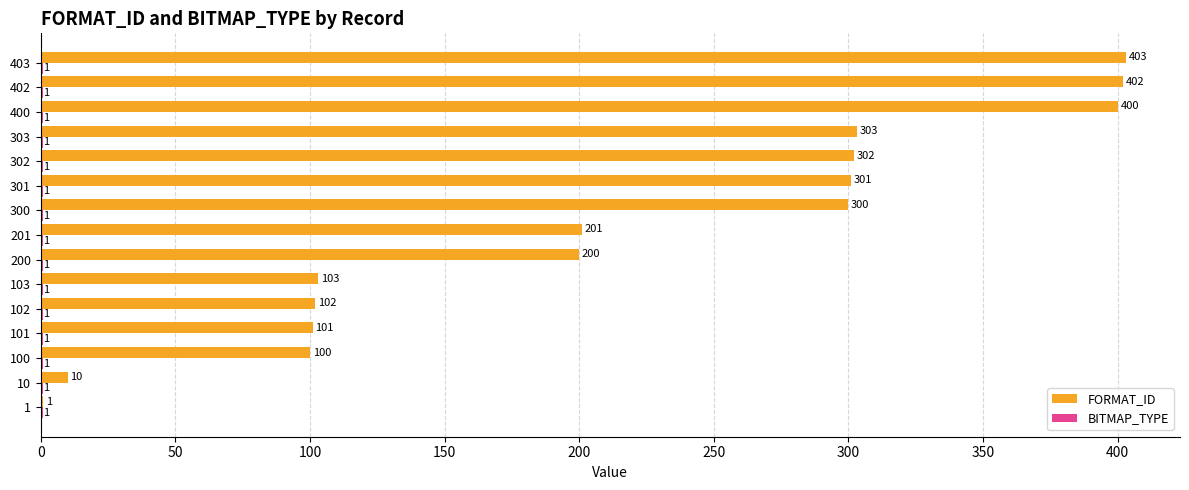

Which label corresponds to the largest value in the chart?

403